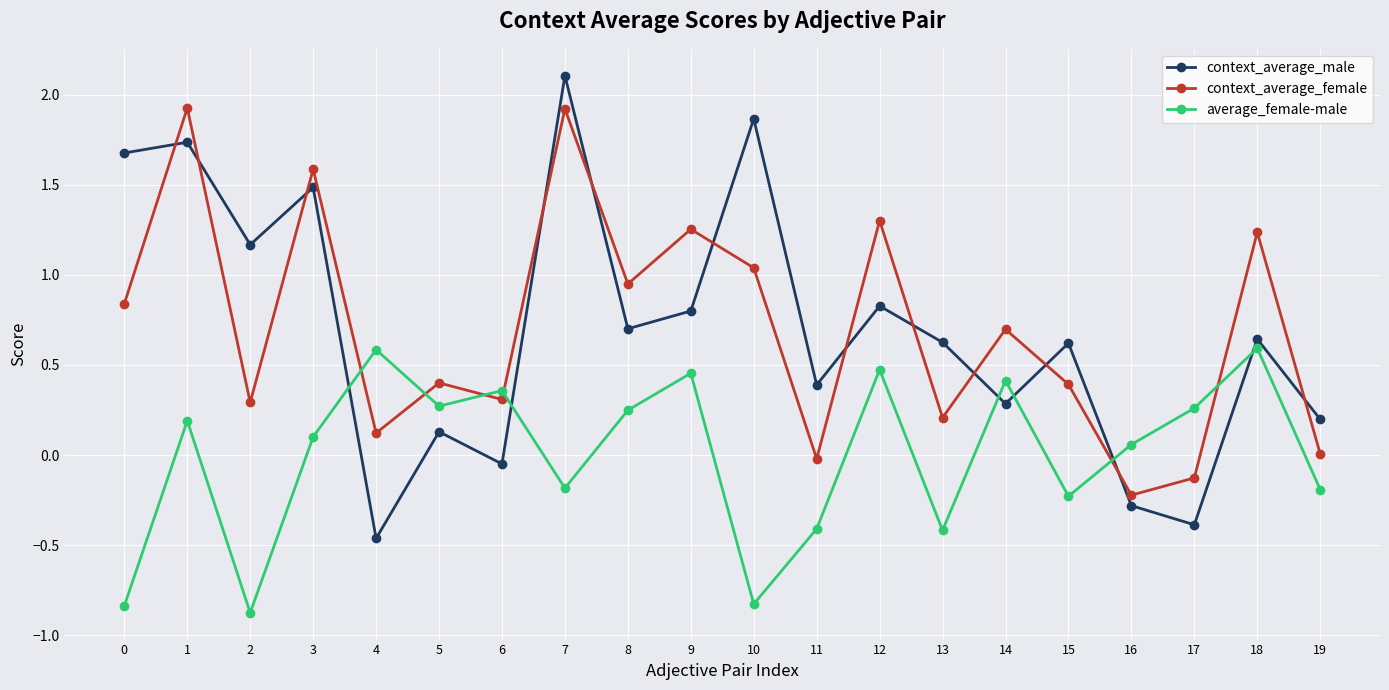

The value of context_average_male at 16 is -0.3. True or false?

True